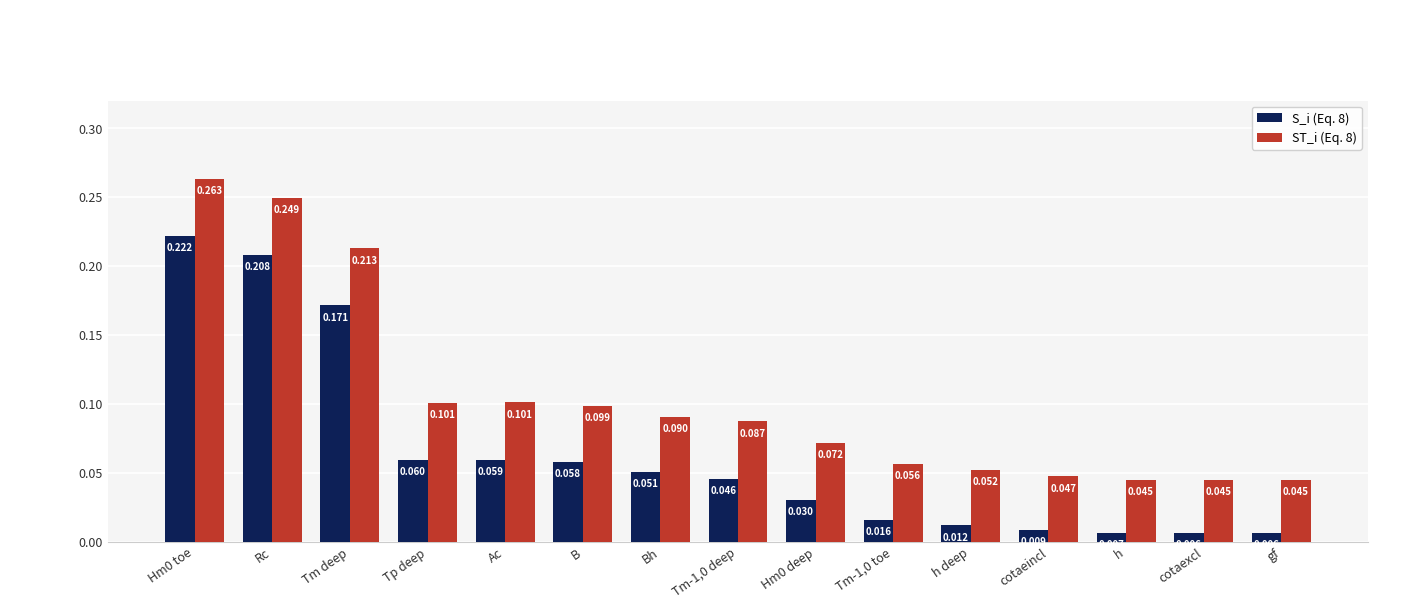

At which category is the sum across all series the highest?

Hm0 toe